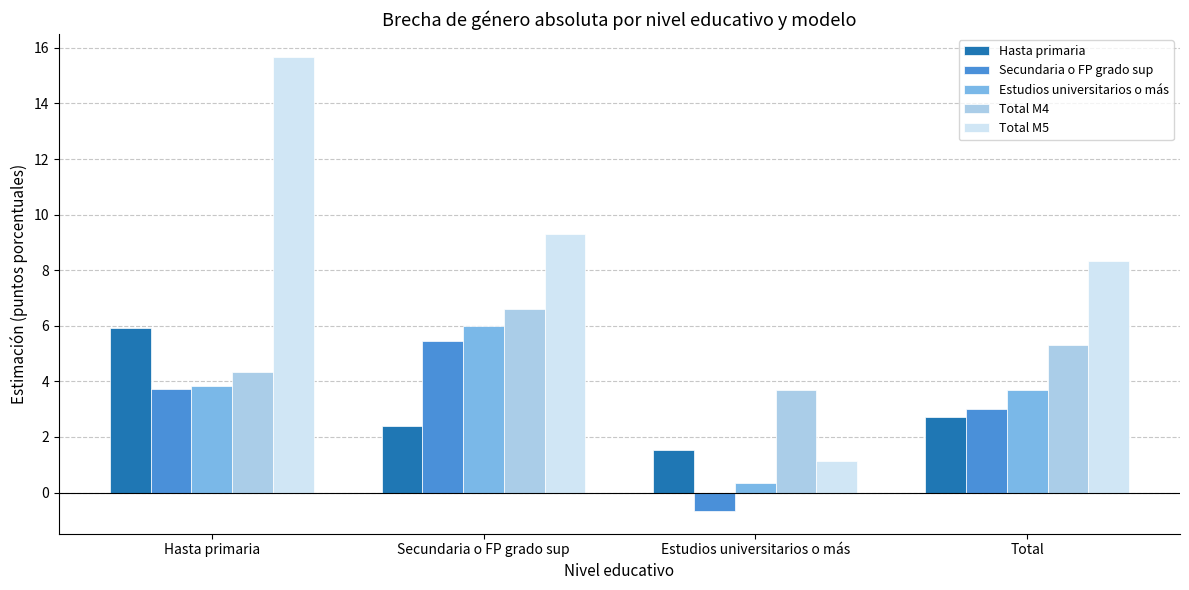

True or false: Secundaria o FP grado sup has a value of 1.9 at Total.

False